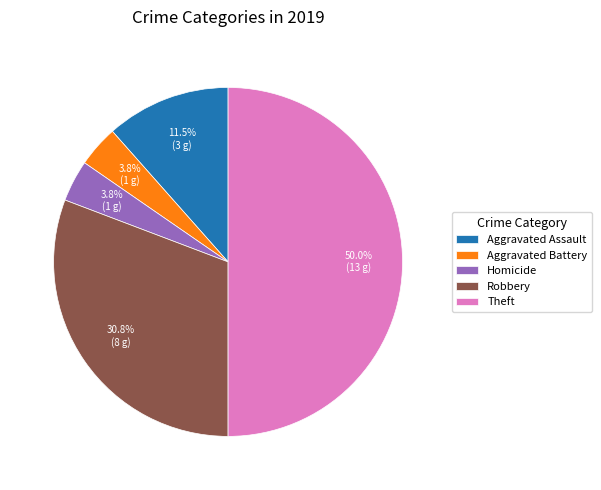

What is the largest slice in the pie chart?

Theft